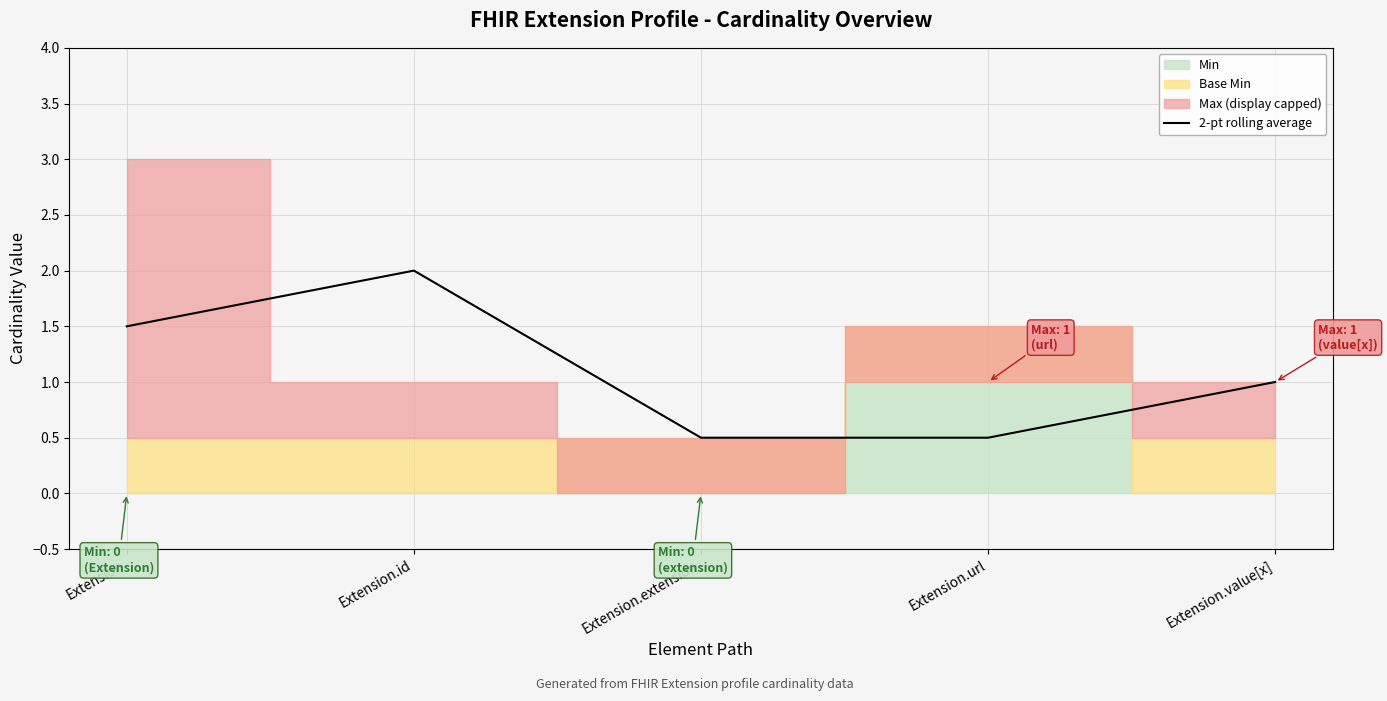

What is the maximum value shown in the chart?

2.0